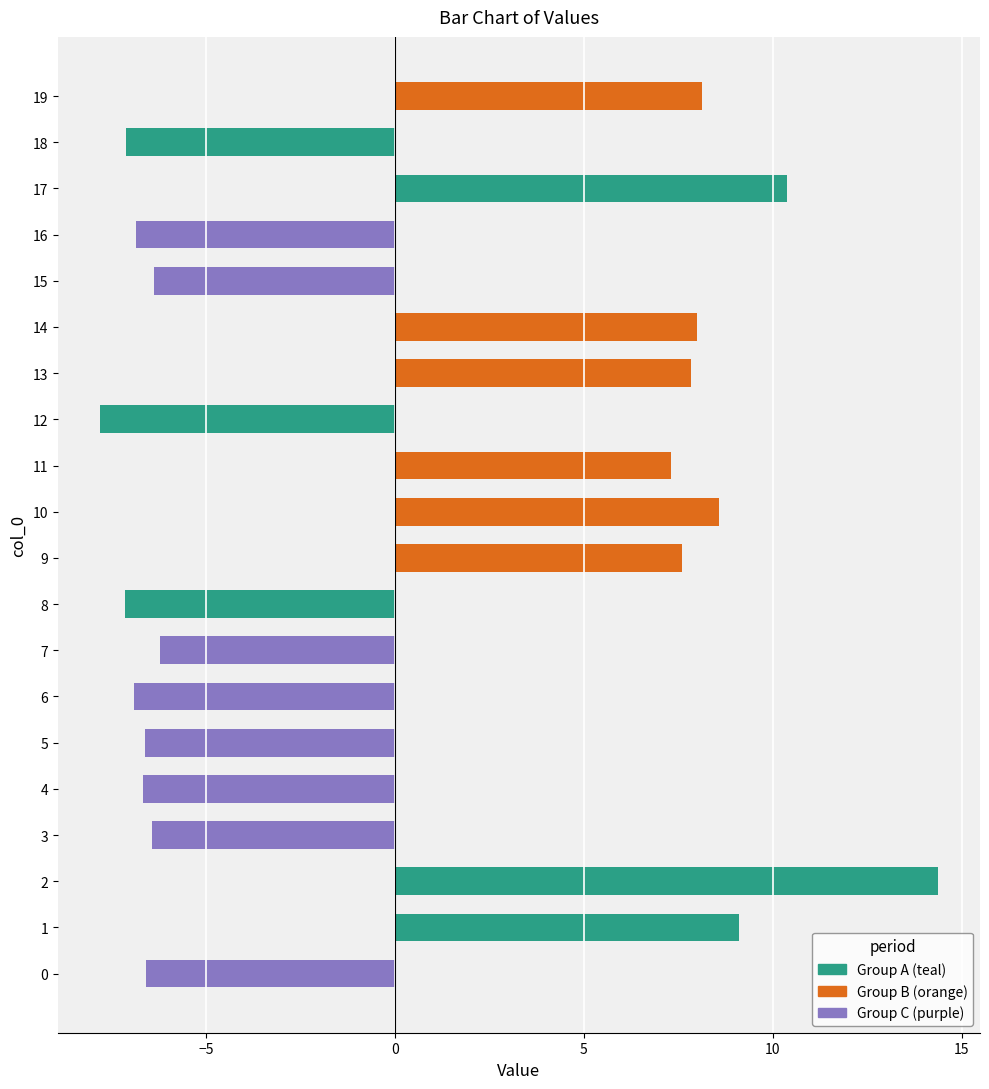

What is the change in value from 9 to 16?

-14.5